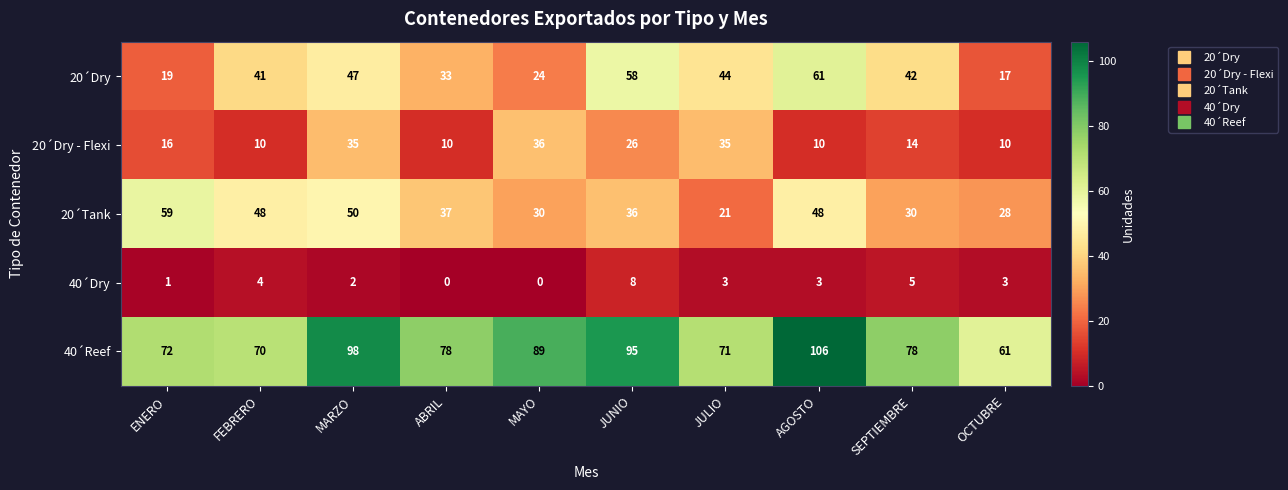

What is the lowest value of the 40´Reef series?

61